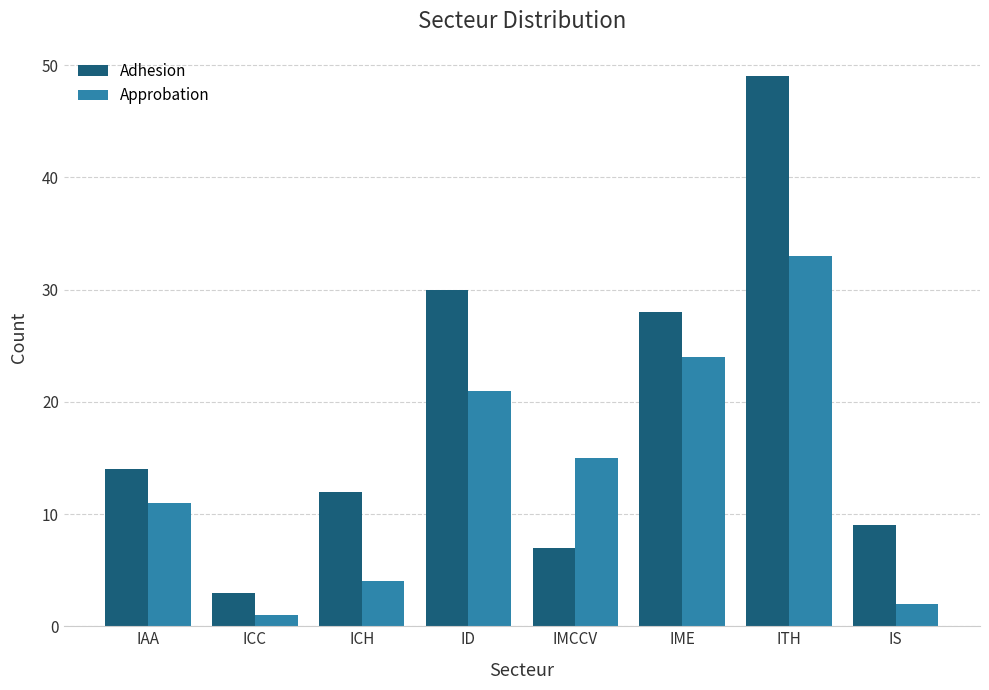

Are the bars grouped side by side (vs. stacked)?

Yes